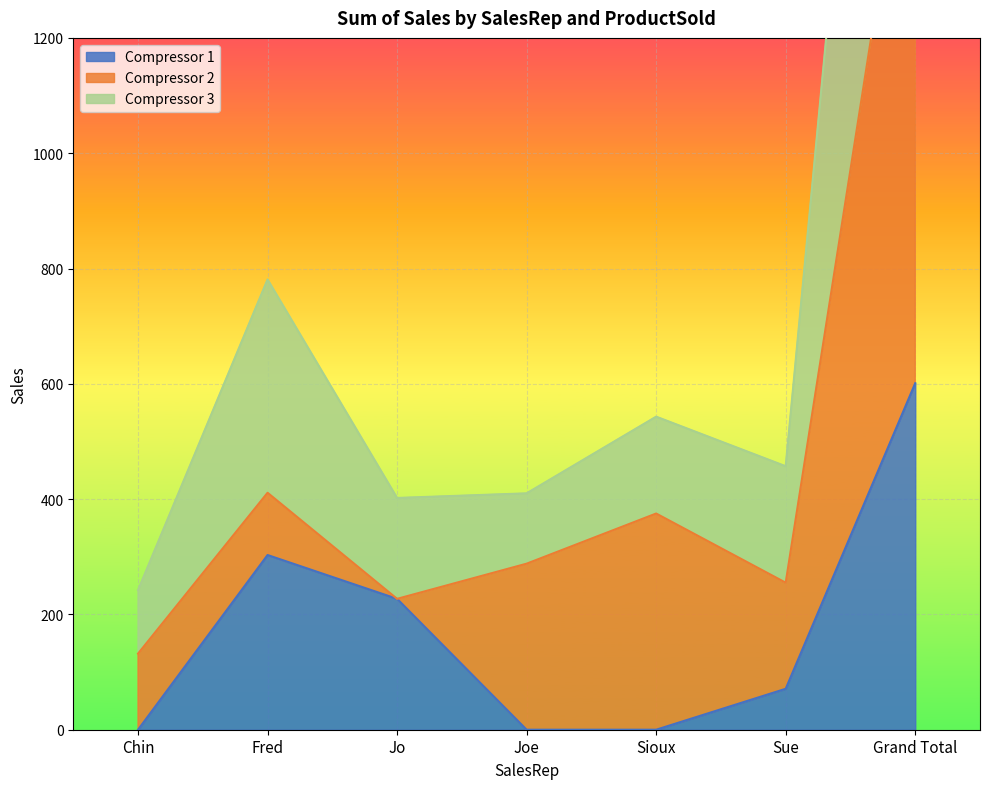

Count the number of categories in the chart.

7